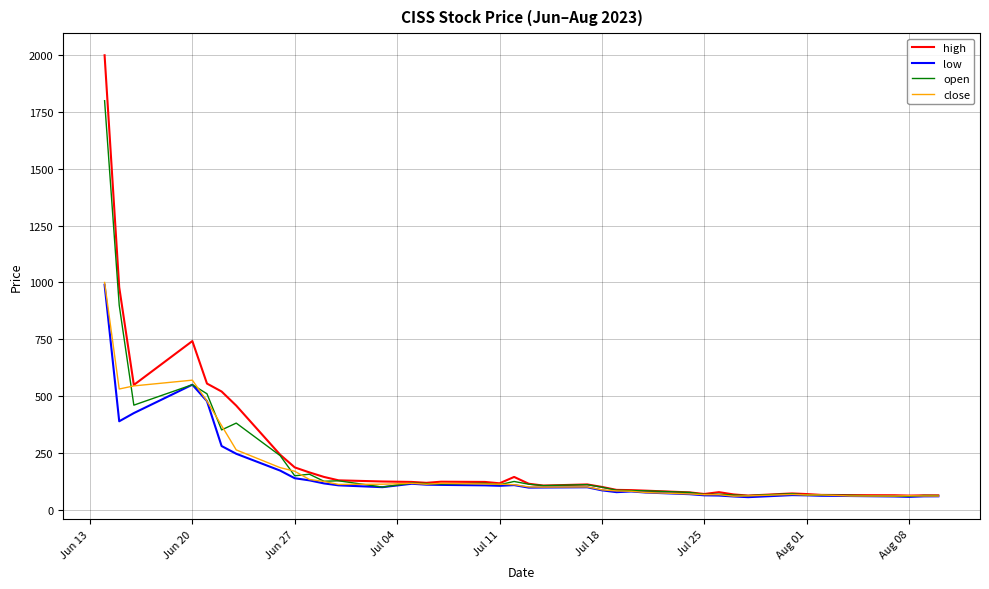

Which series has the widest spread of values?

high